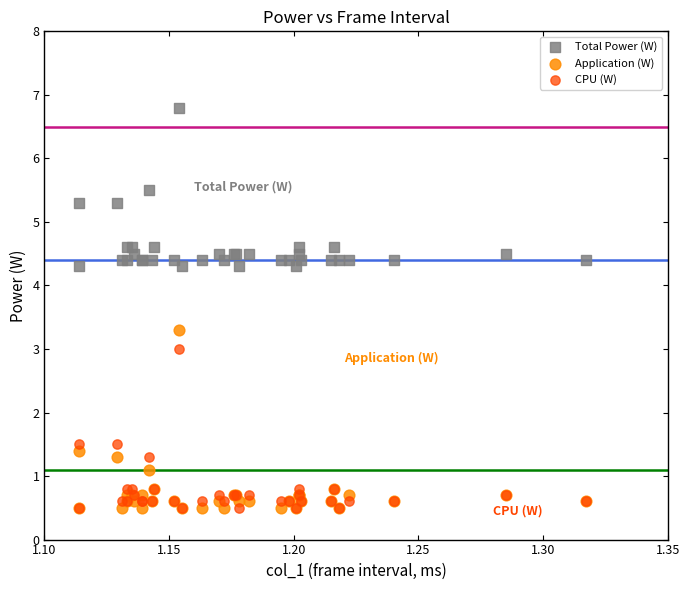

In the Application (W) series, what Y value is closest to 1?

1.1